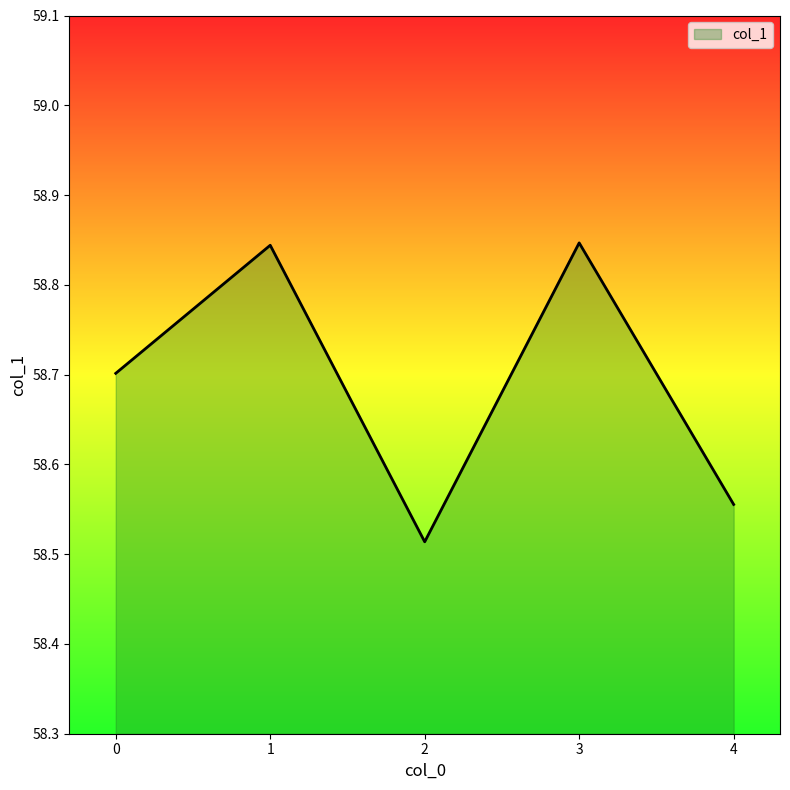

How many interior local valleys (lower than both neighbors) does the data have?

1